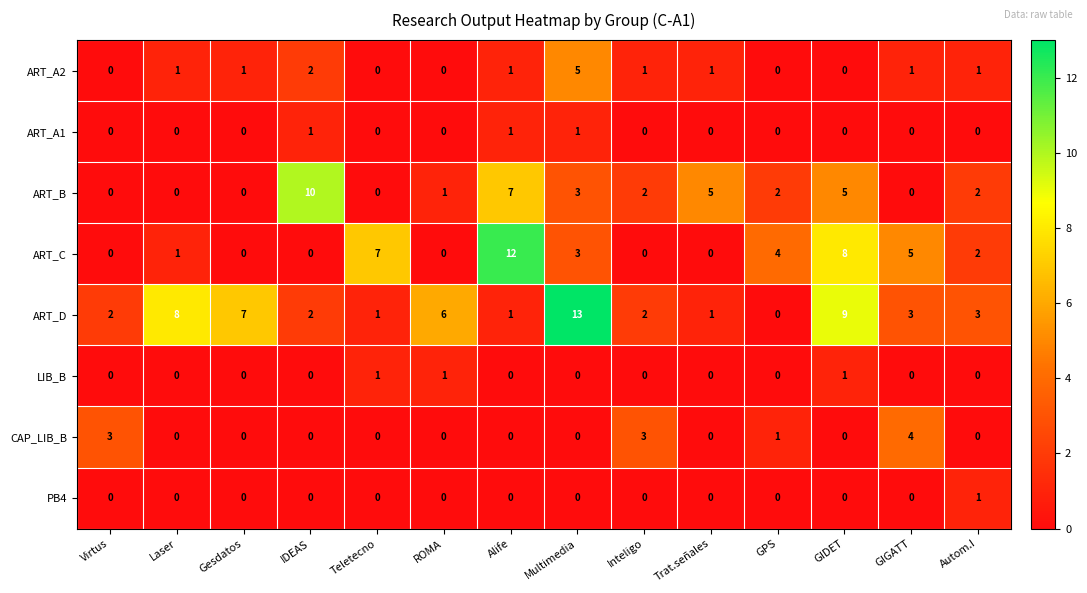

What is the sum of all CAP_LIB_B values?

11